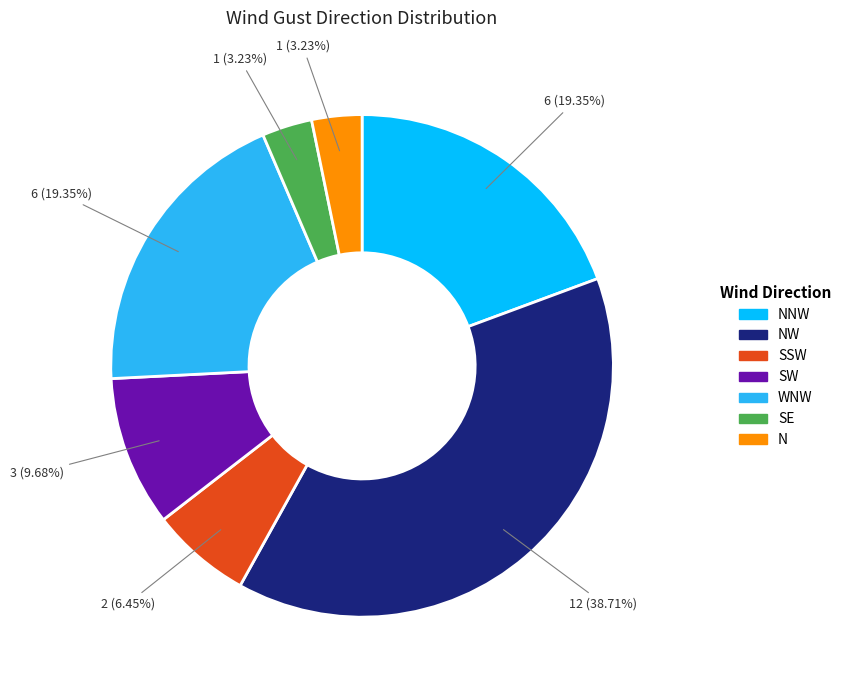

Does any single category account for the majority?

No